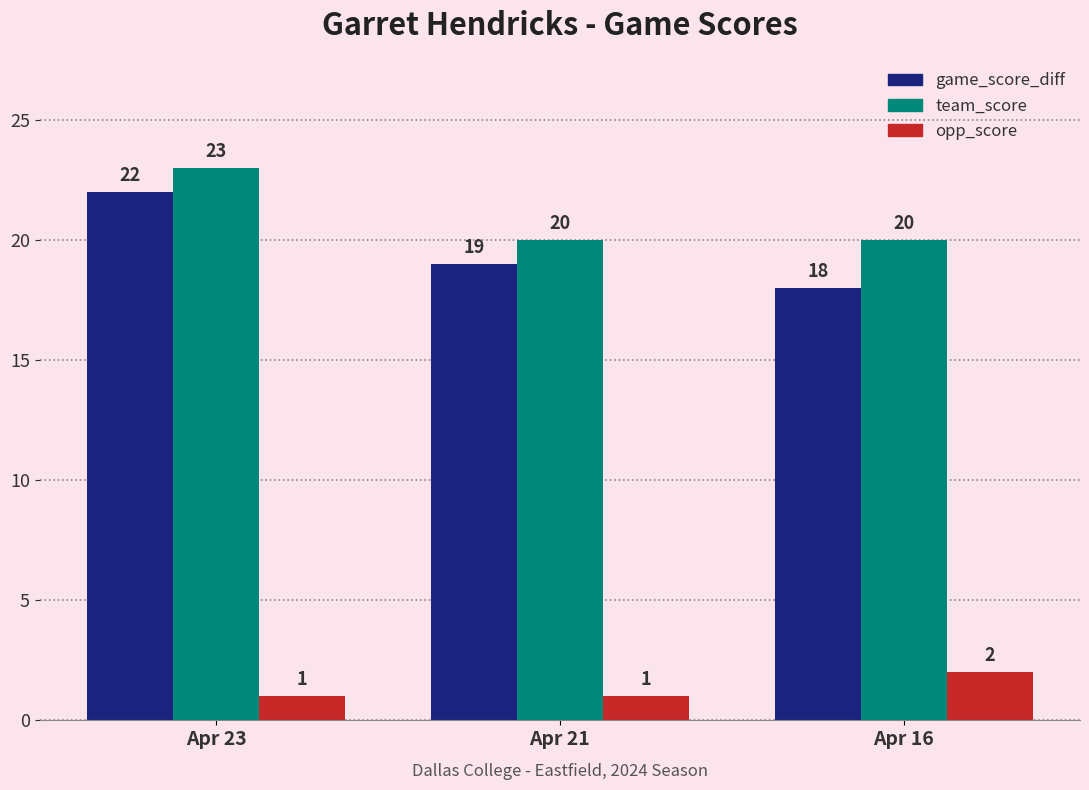

At which category is the sum across all series the highest?

Apr 23